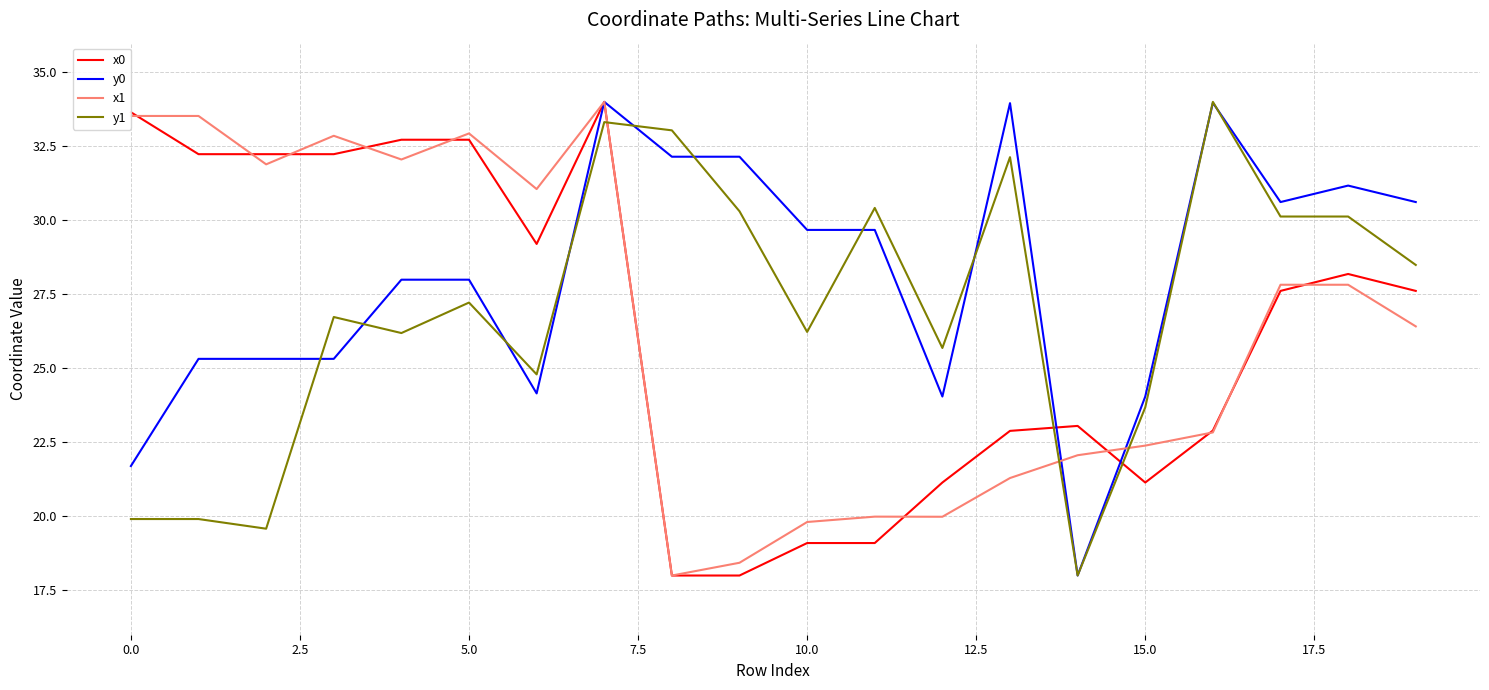

What is the sum of all y0 values?

561.9